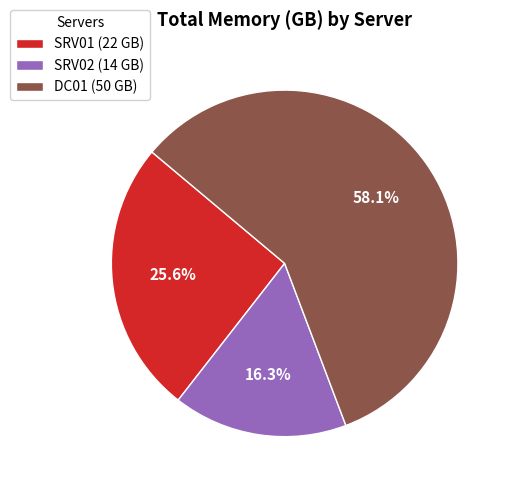

To the nearest percent, what is the average slice percentage?

33%